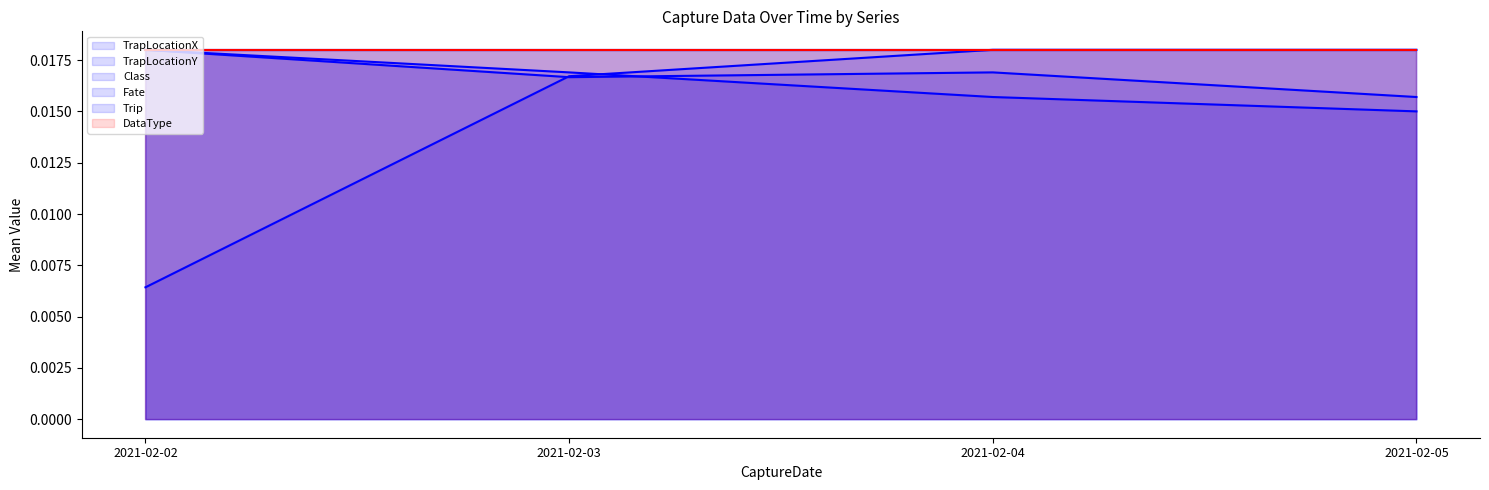

What is the total value across all series at 2021-02-05?

0.1